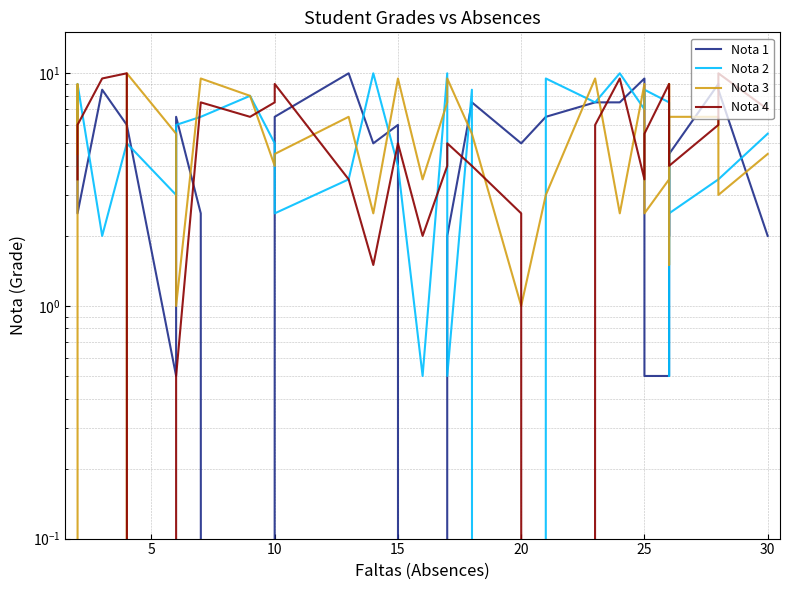

At how many categories does at least one series exceed 2?

30